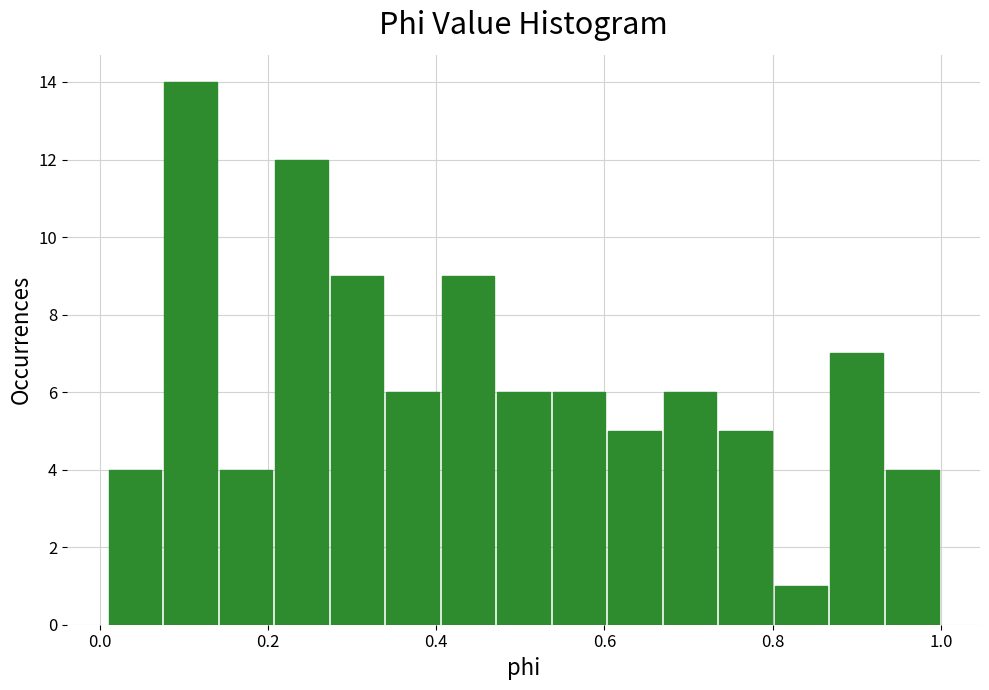

Around what value on the x-axis is the tallest bar? Give the approximate position of its centre, as read against the axis.

0.10